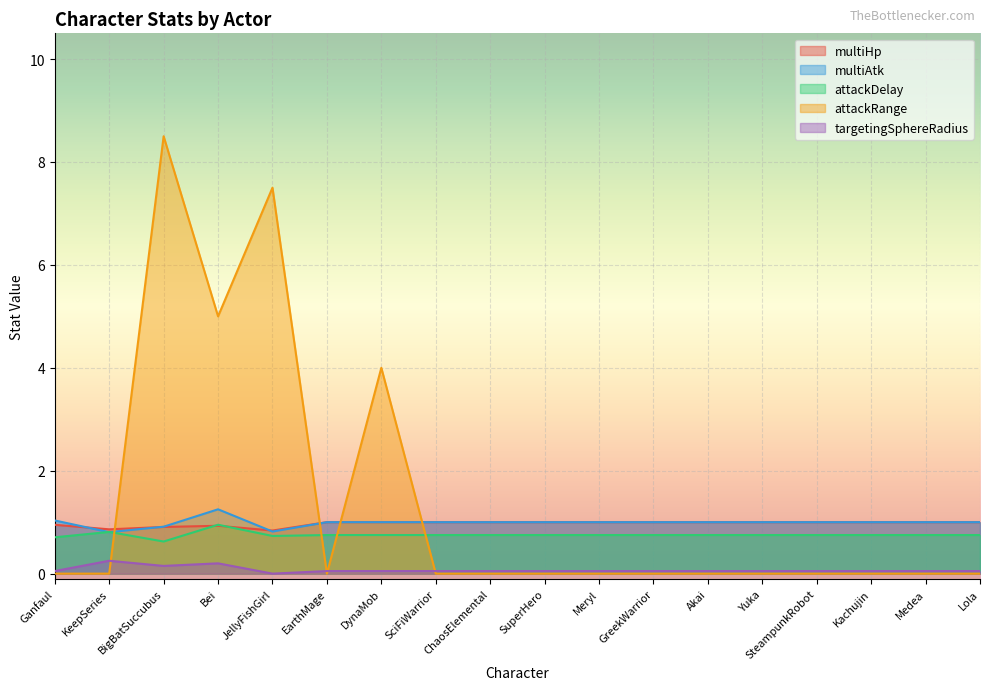

What is the label of the 3rd point from the right?

Kachujin